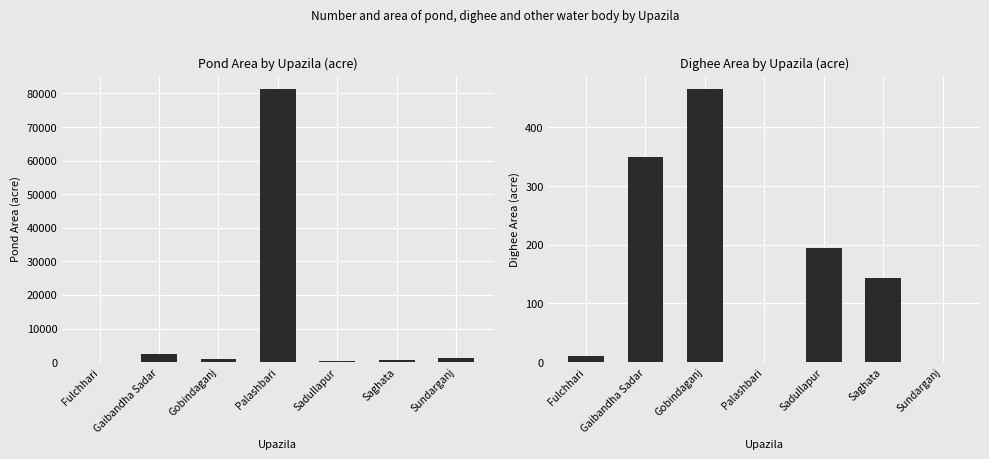

What is the label of the 5th bar from the right?

Gobindaganj